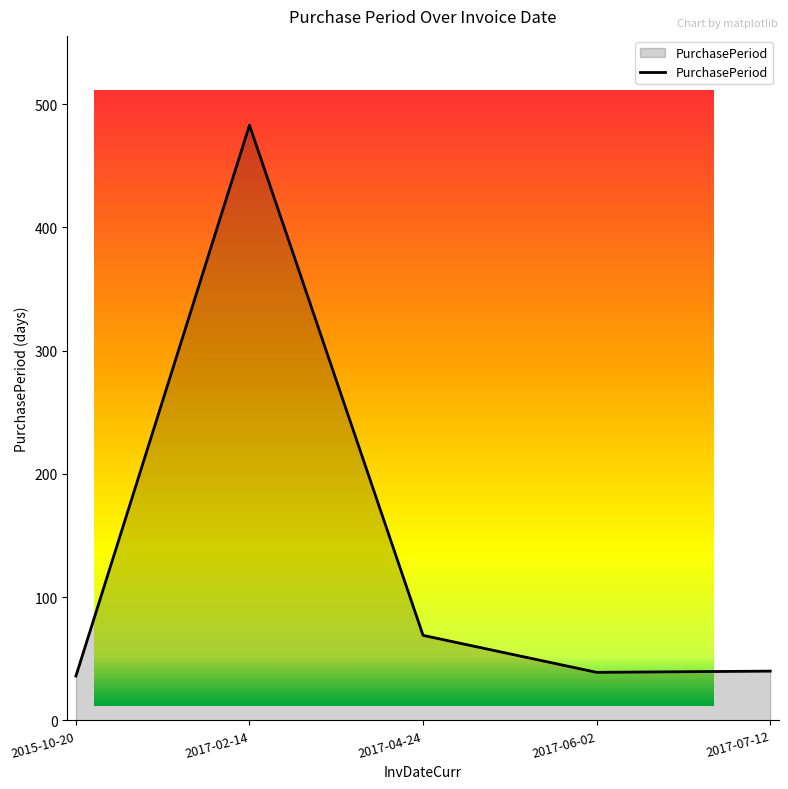

True or false: there are more than 2 points higher than both neighbors.

False